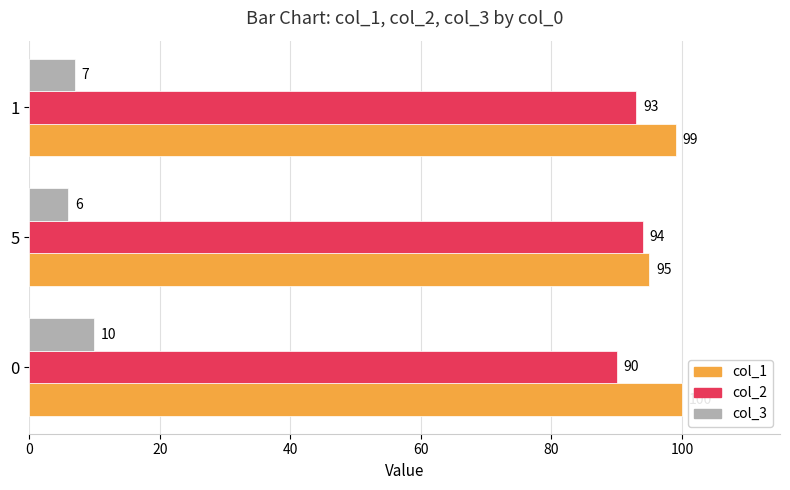

The col_1 series shows 51 at 1. True or false?

False